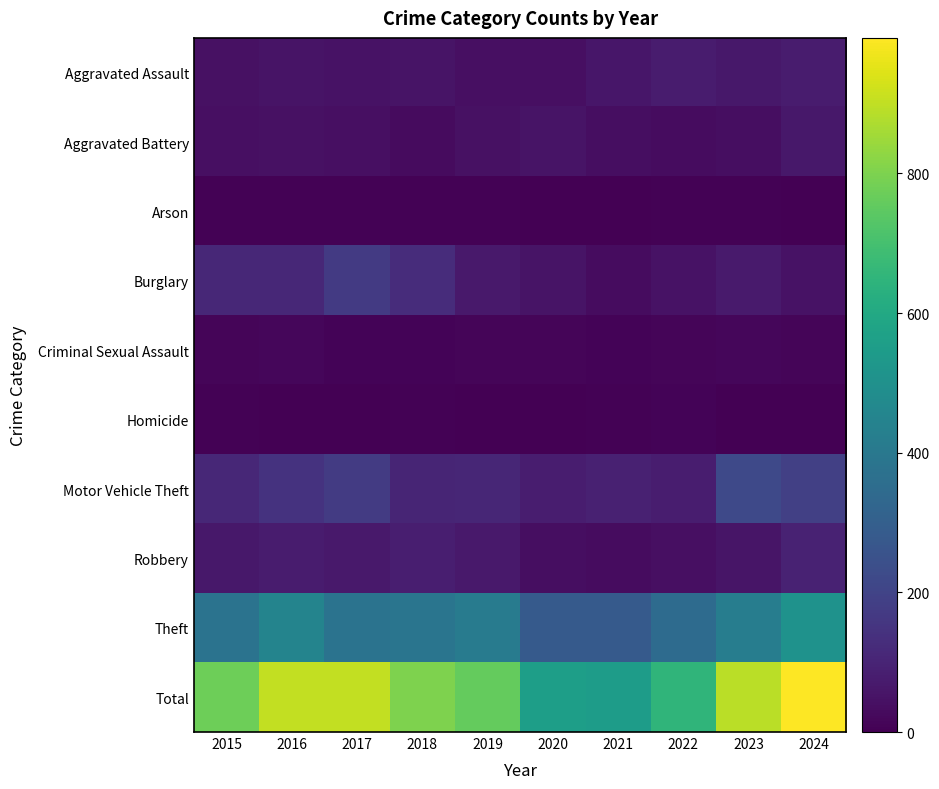

What is the total value across all series at 2019?

1518